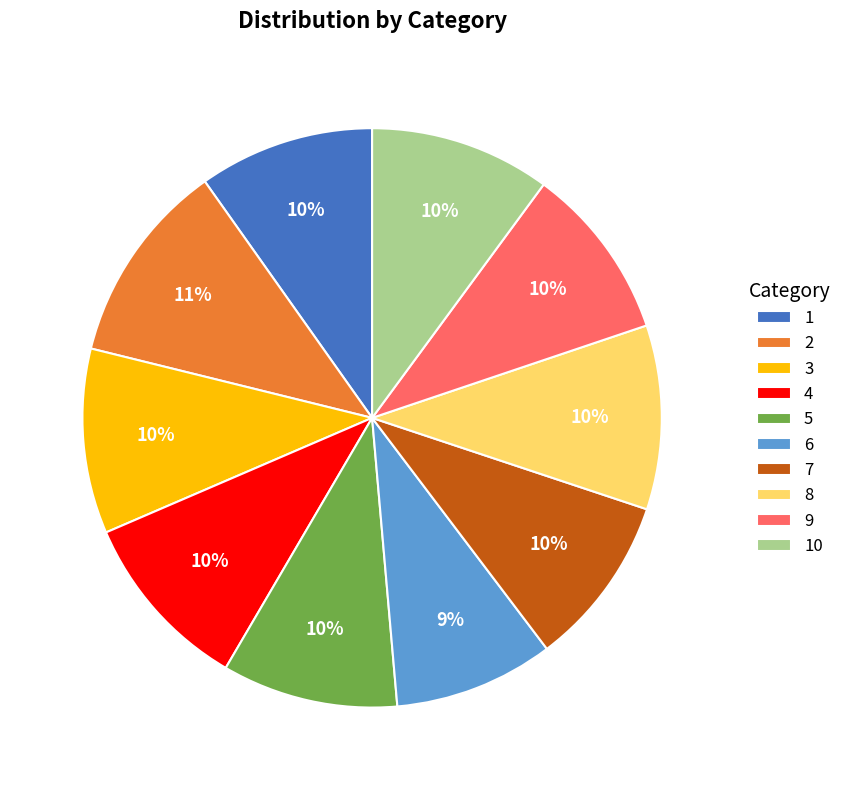

Which category has the biggest portion of the pie?

2